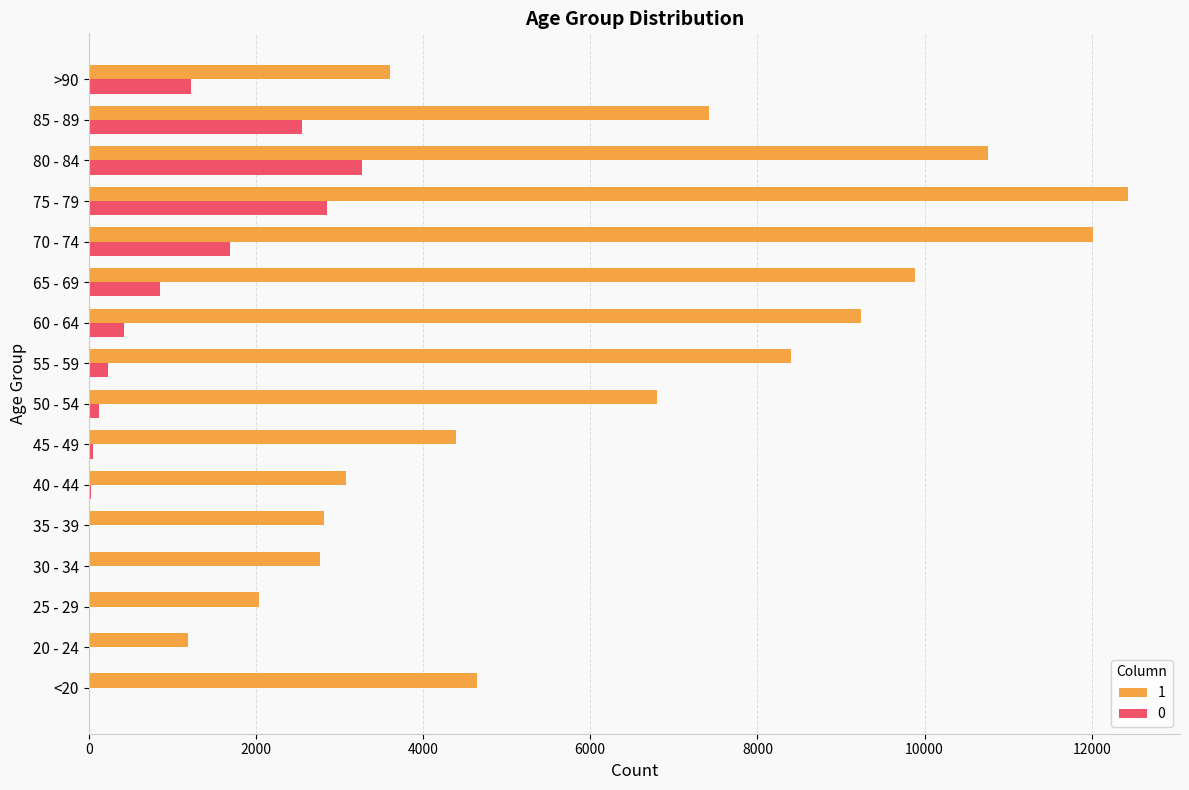

Is the value of 0 at 25 - 29 greater than the value of 1 at 35 - 39?

No